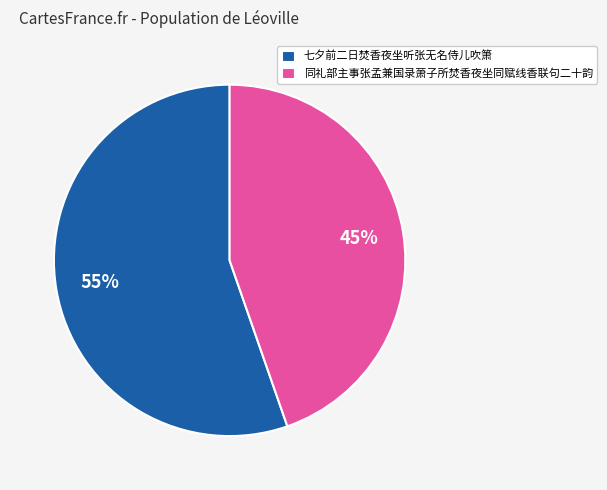

To the nearest percent, what portion does 同礼部主事张孟兼国录萧子所焚香夜坐同赋线香联句二十韵 represent?

45%